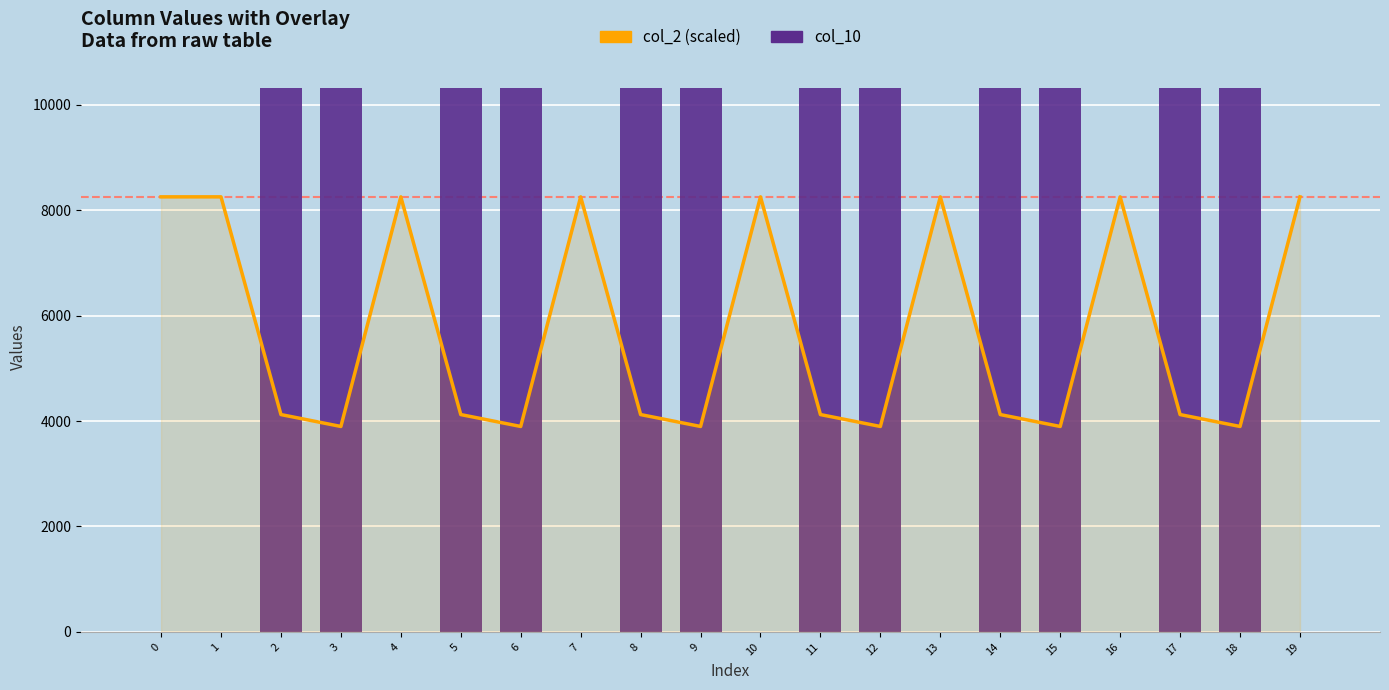

Is it true that col_2 (scaled) equals 8252.0 at 19?

True